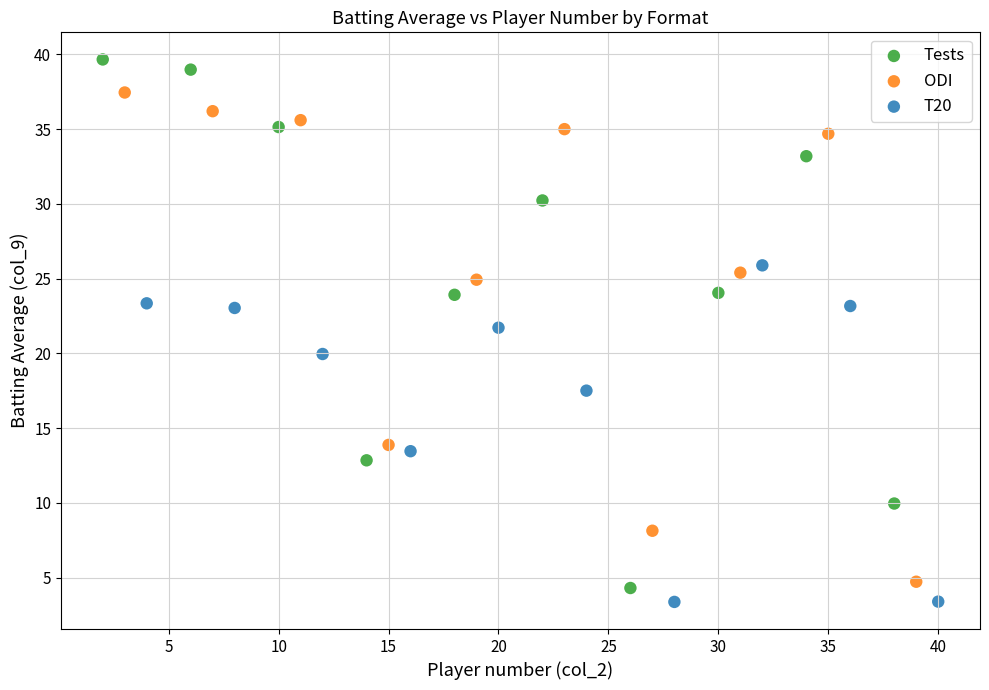

Which series has the largest Y range (max minus min)?

Tests